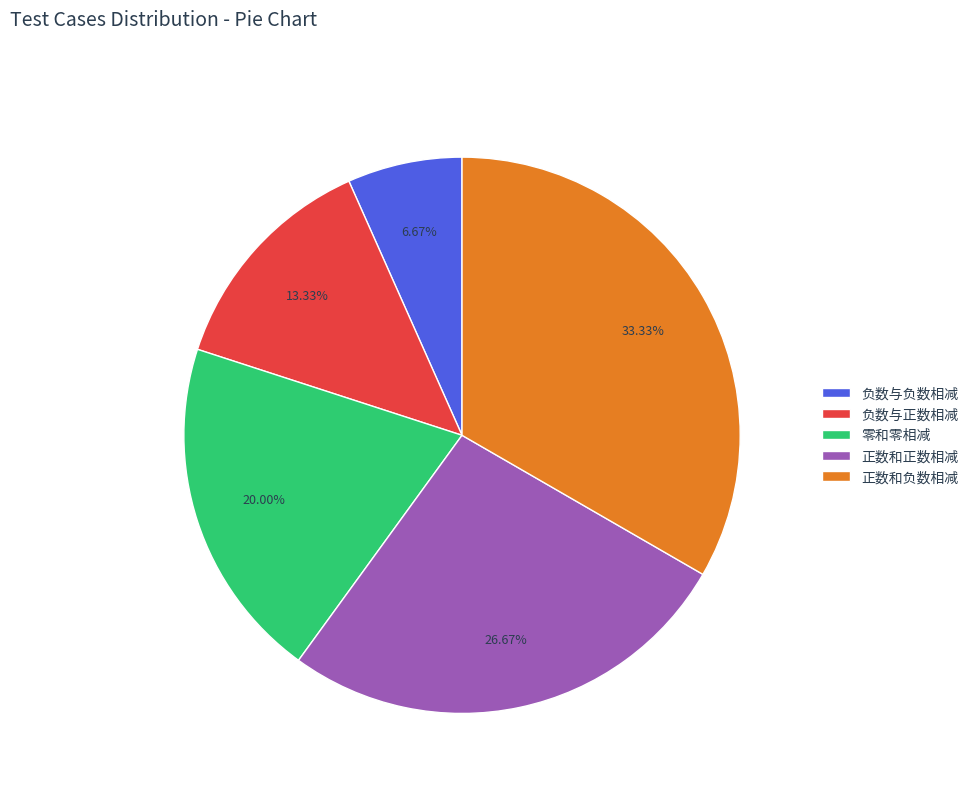

Approximately how many times larger is the value at 零和零相减 compared to 正数和负数相减?

0.6